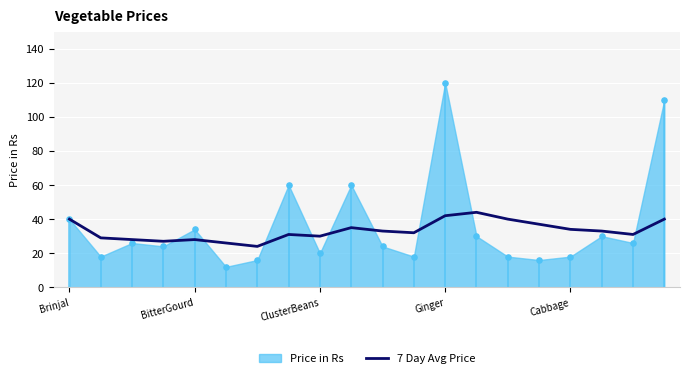

Between 15 and 13, which is larger?

13